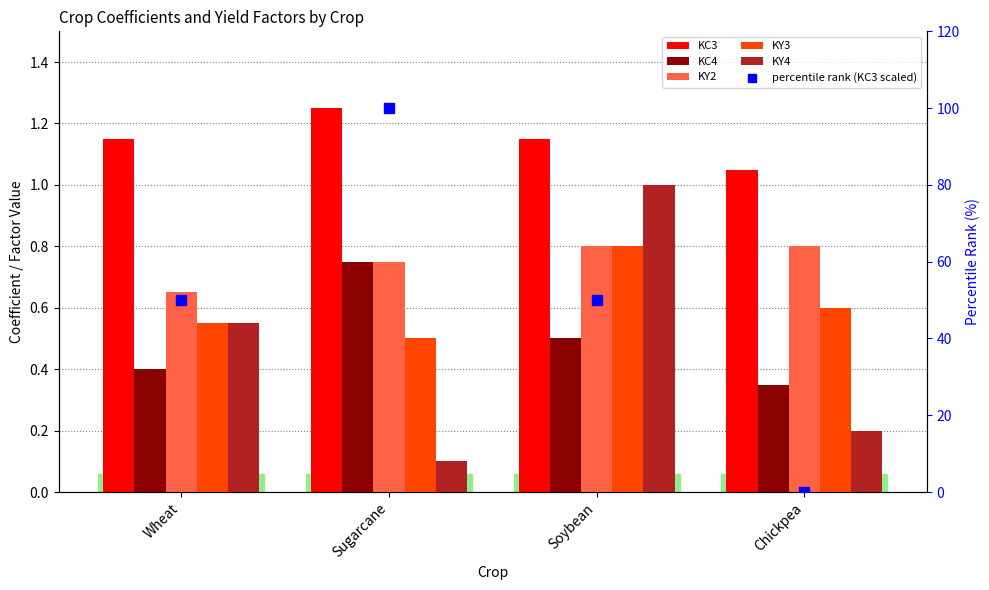

What are all the series names shown in the legend?

KC3, KC4, KY2, KY3, KY4, percentile rank (KC3 scaled)